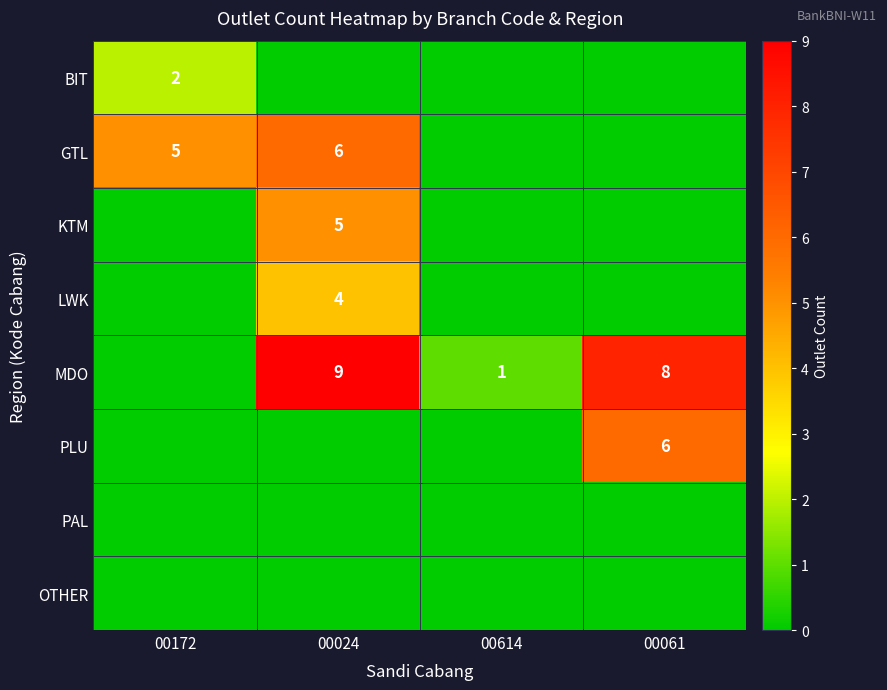

True or false: MDO has a value of 2 at 00614.

False